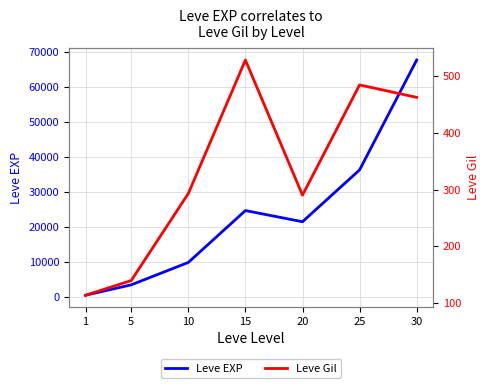

Where is Leve EXP nearest to the value 34180?

25